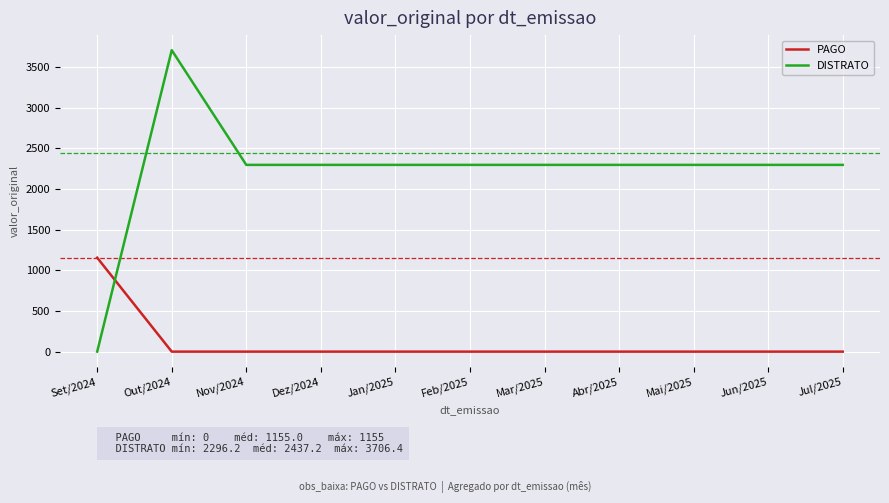

What is the spread (max minus min) of values at Nov/2024?

2296.2